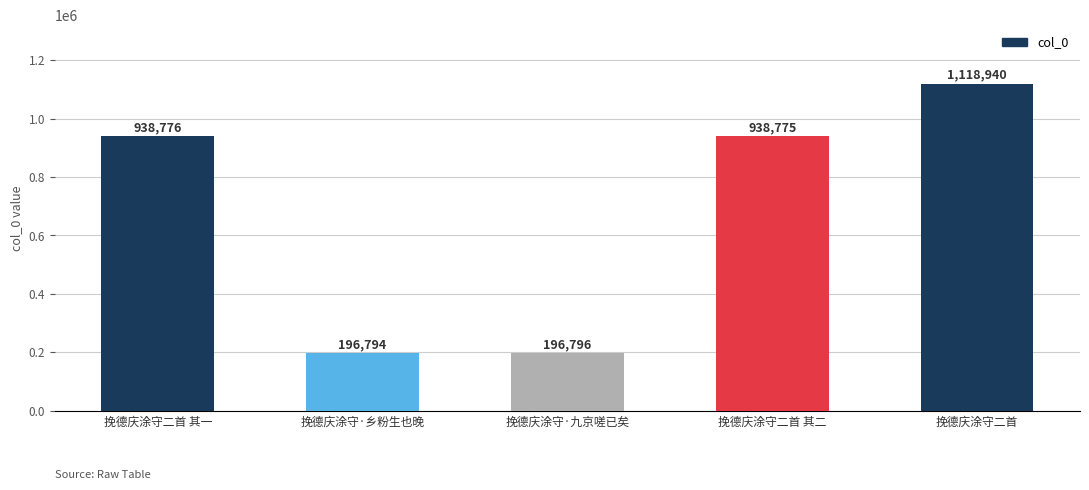

Is it true that the value at 挽德庆涂守·九京嗟已矣 is 349457?

False